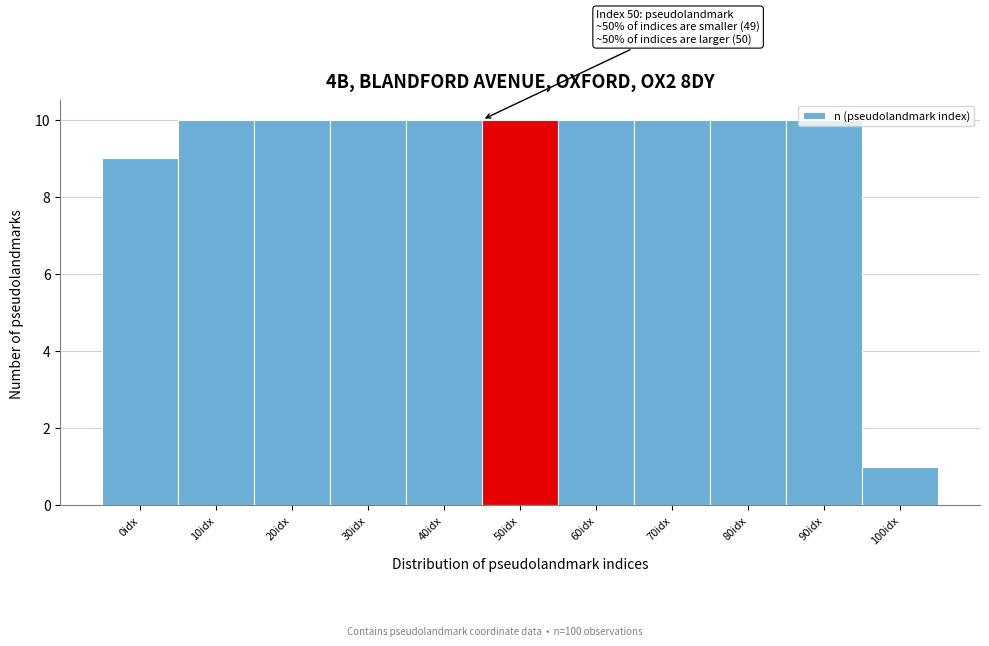

What is the difference between the maximum and minimum values?

9